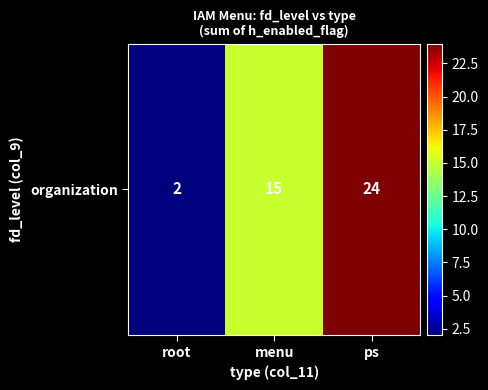

Count the values in the range 2 to 24.

3